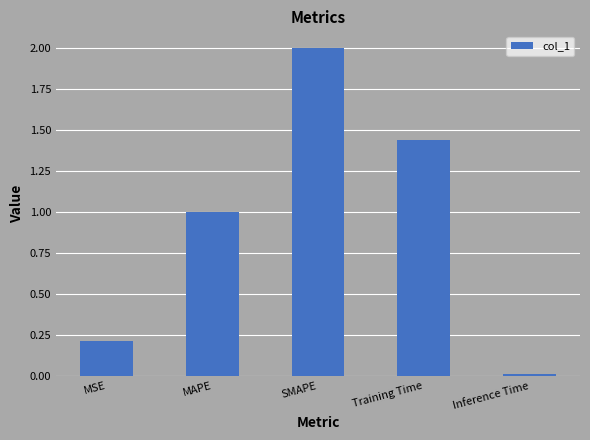

How many bars are there in total?

5